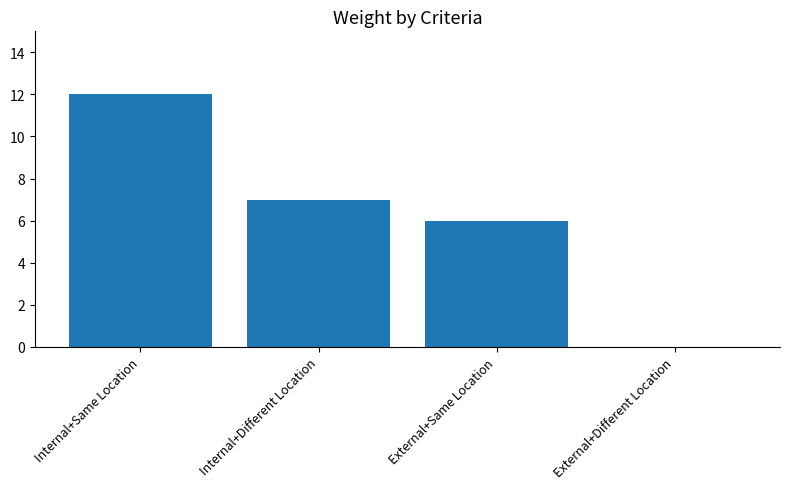

Where does the data first go above 7?

Internal+Same Location